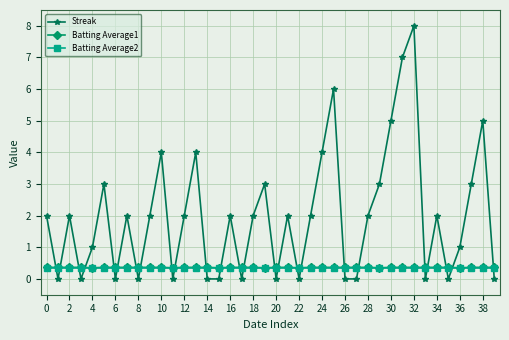

What are all the series names shown in the legend?

Streak, Batting Average1, Batting Average2